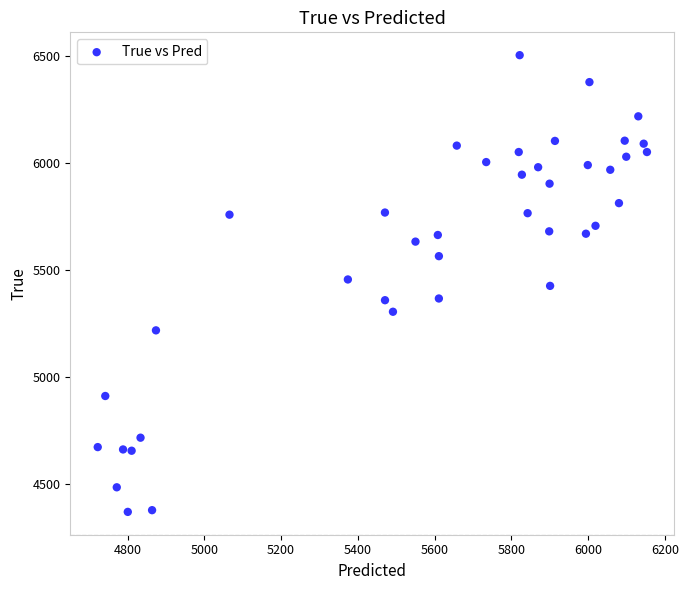

What is the range of Y values (max minus min)?

2136